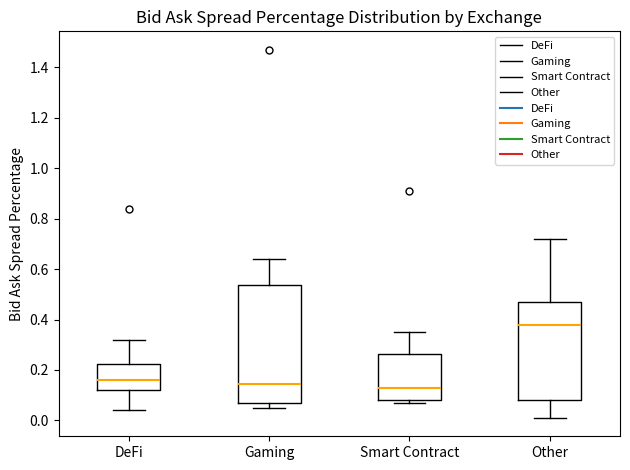

Reading left to right, read every box against the y-axis: the position of its median line, the range the box covers, and the ends of its whiskers. The values are not printed on the chart, so give them approximately, as read against the axis.

DeFi: median 0.16, box 0.12 to 0.22, whiskers 0.04 to 0.32
Gaming: median 0.14, box 0.08 to 0.54, whiskers 0.06 to 0.64
Smart Contract: median 0.14, box 0.08 to 0.26, whiskers 0.08 (just below the box's lower edge) to 0.36
Other: median 0.38, box 0.08 to 0.48, whiskers 0.02 to 0.72